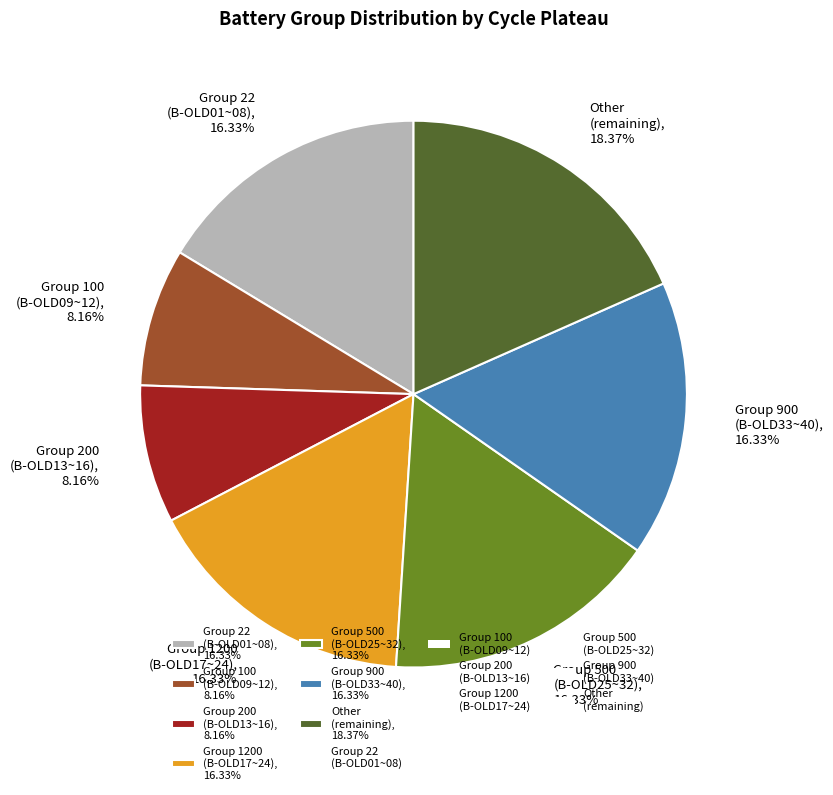

Which category has the biggest portion of the pie?

Other (remaining), 18.37%